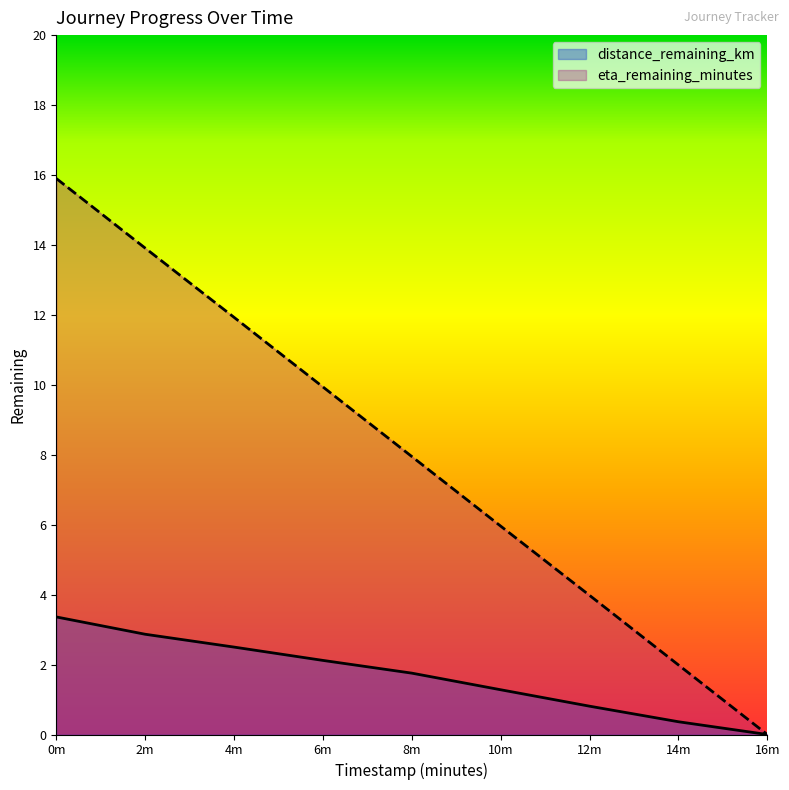

Rank the series at 4m from lowest to highest value.

distance_remaining_km, eta_remaining_minutes